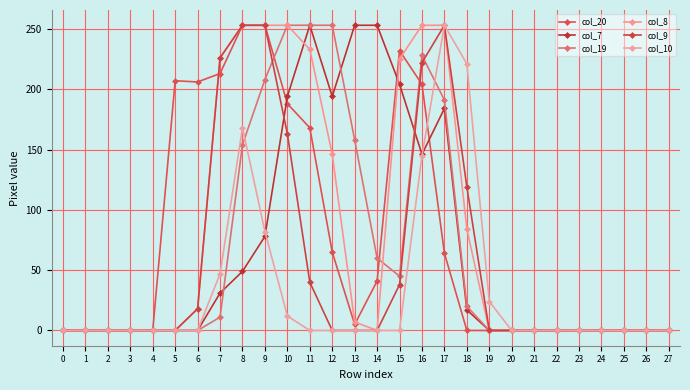

What is the total value across all series at 10?

1063